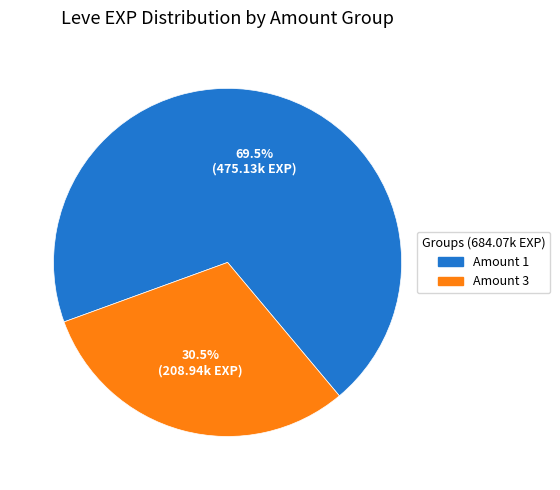

Which slice is the smallest?

Amount 3